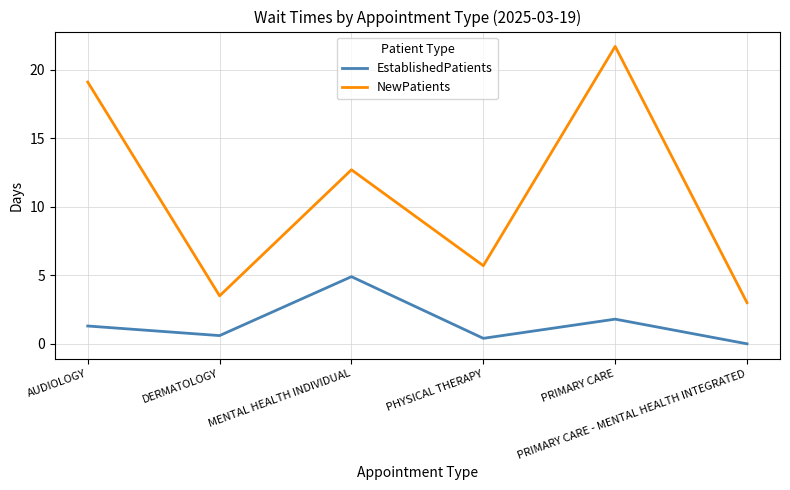

What is the difference between the second highest and second lowest values in the NewPatients series?

15.6